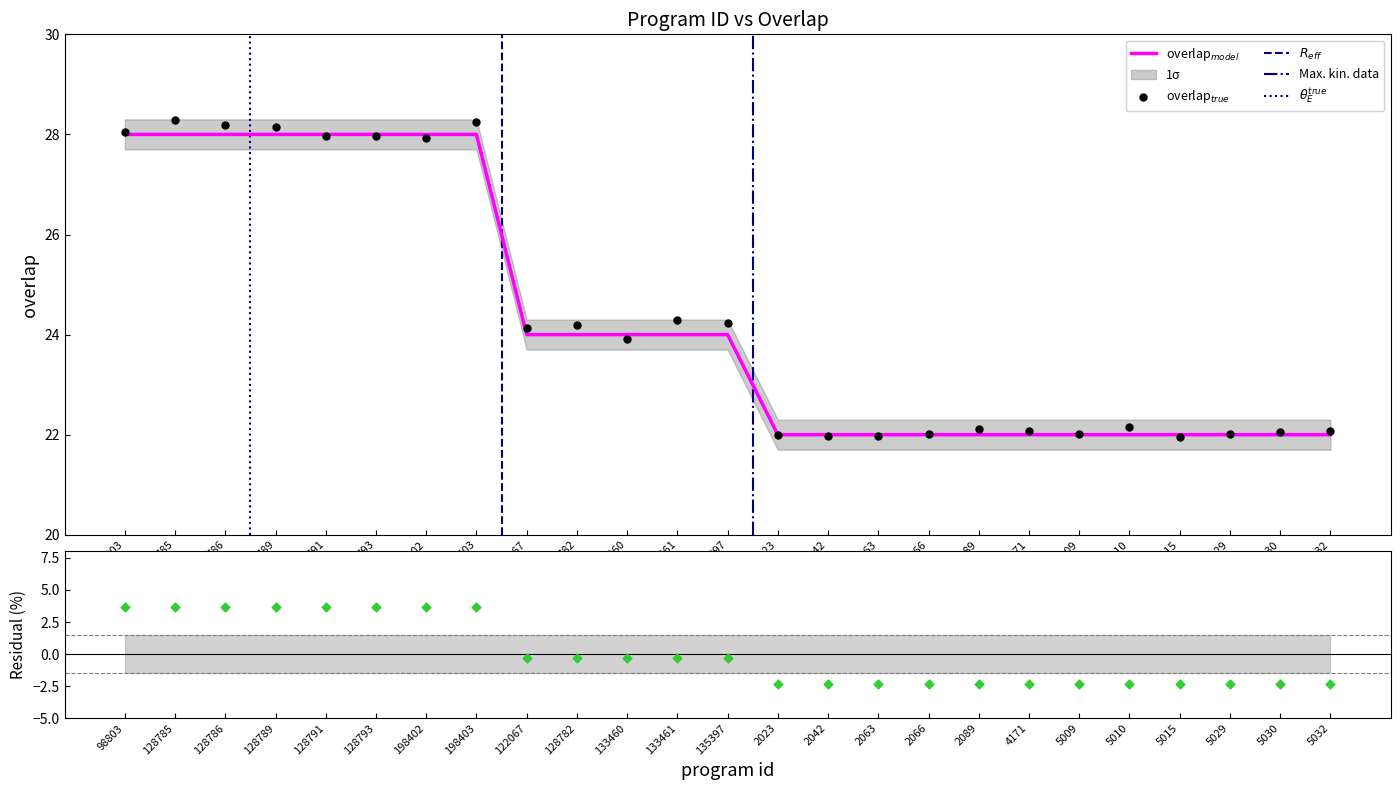

Which has a higher value, 98803 or 5030?

98803